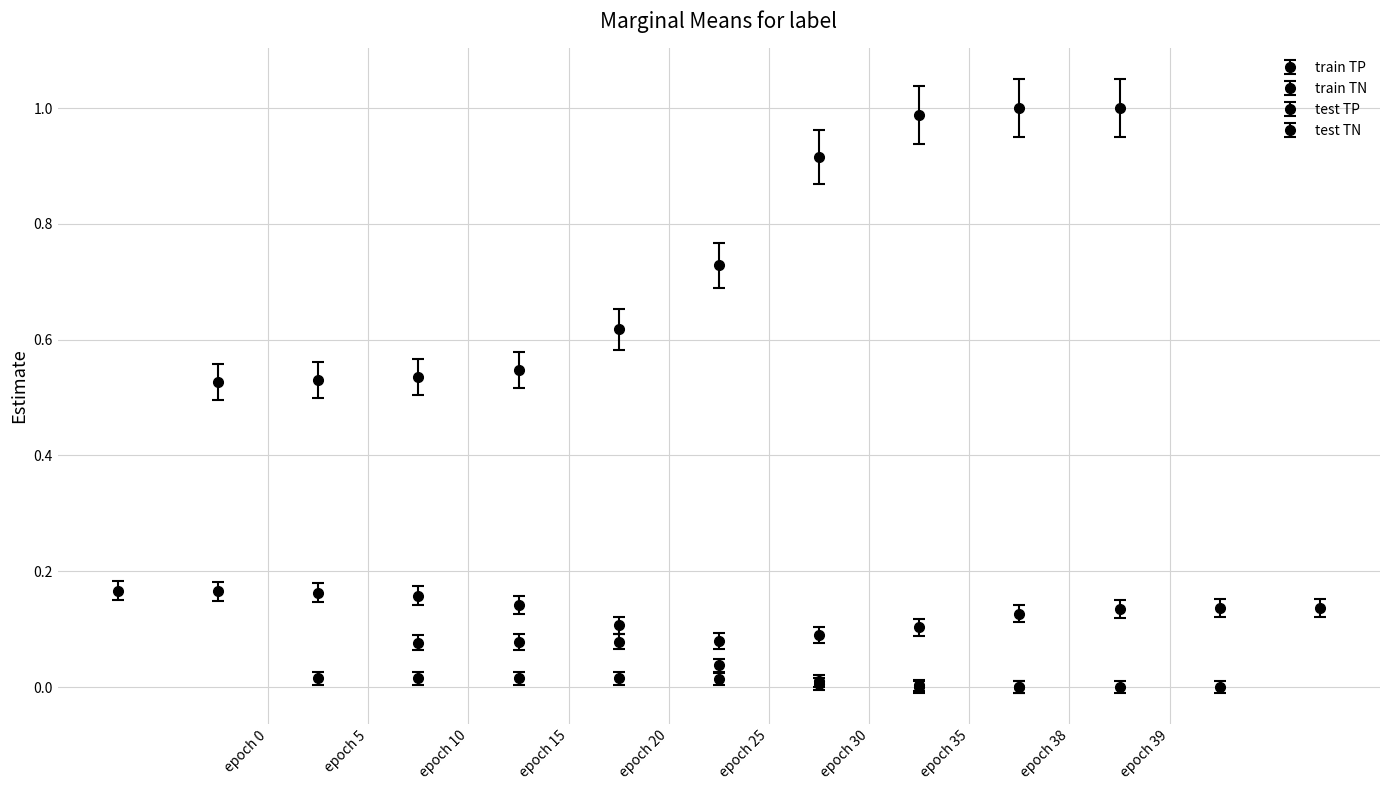

Is the value of train TP at epoch 10 greater than the value of test TP at epoch 35?

Yes